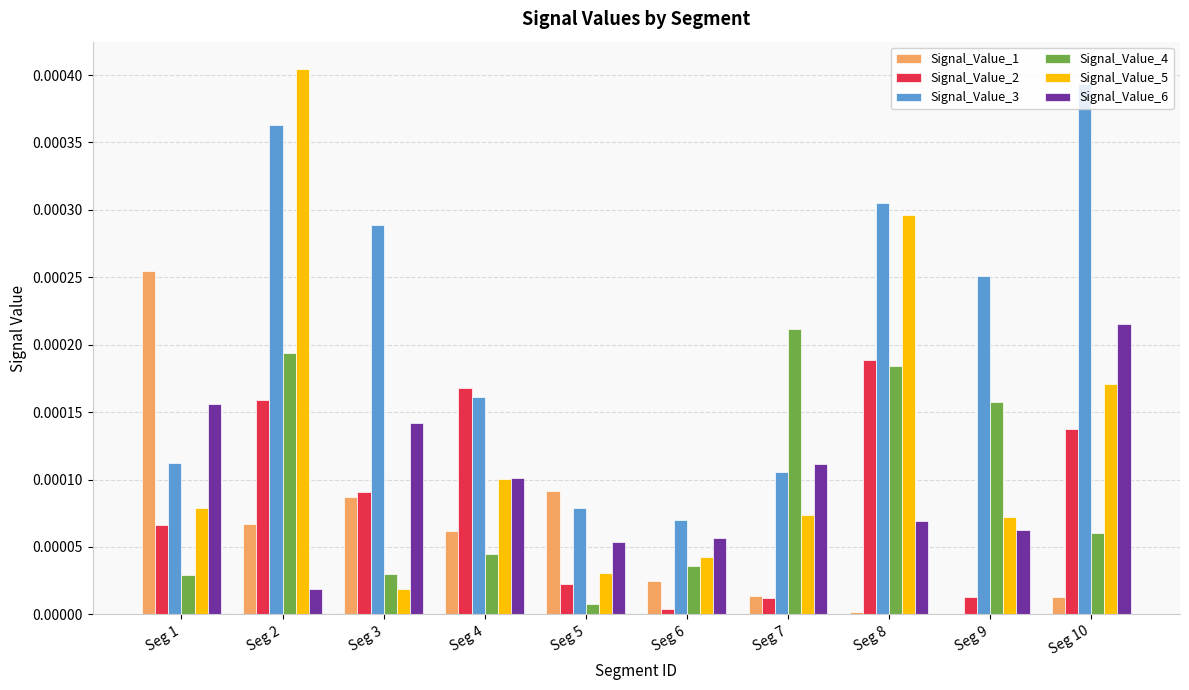

Which label corresponds to the largest value in the chart?

Seg 2